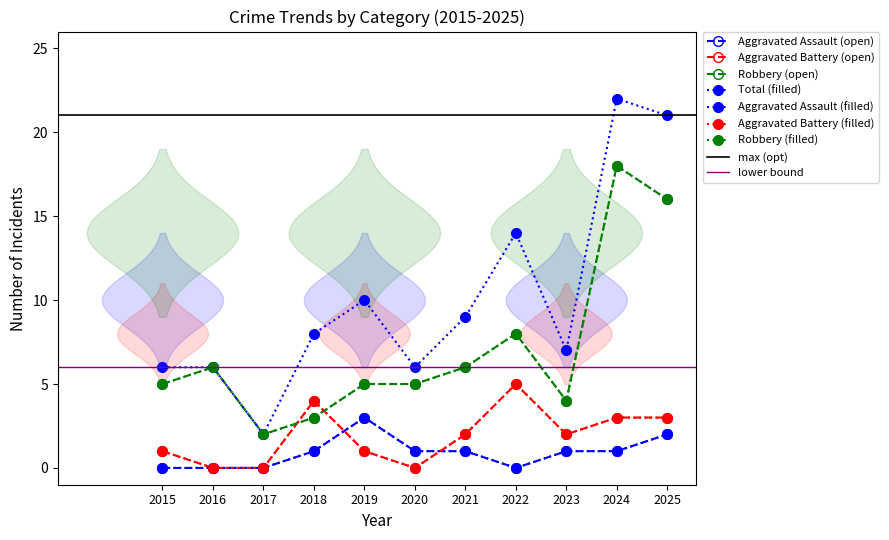

At which label is Robbery closest to 10?

2022